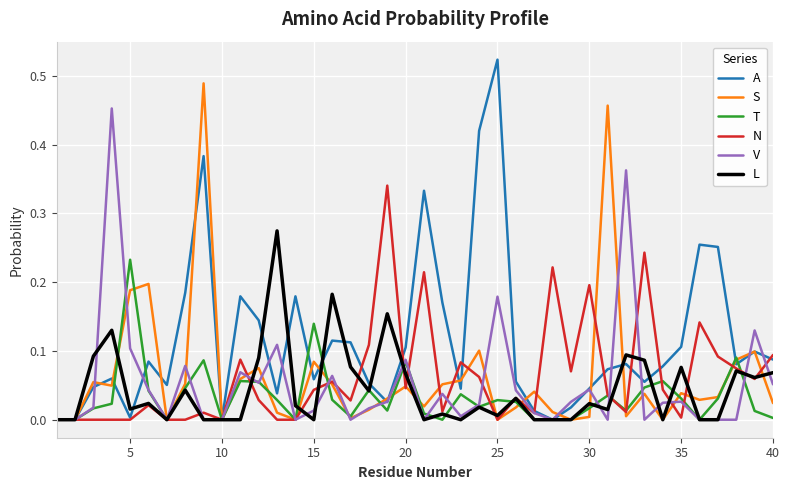

Which series has the widest spread of values?

A